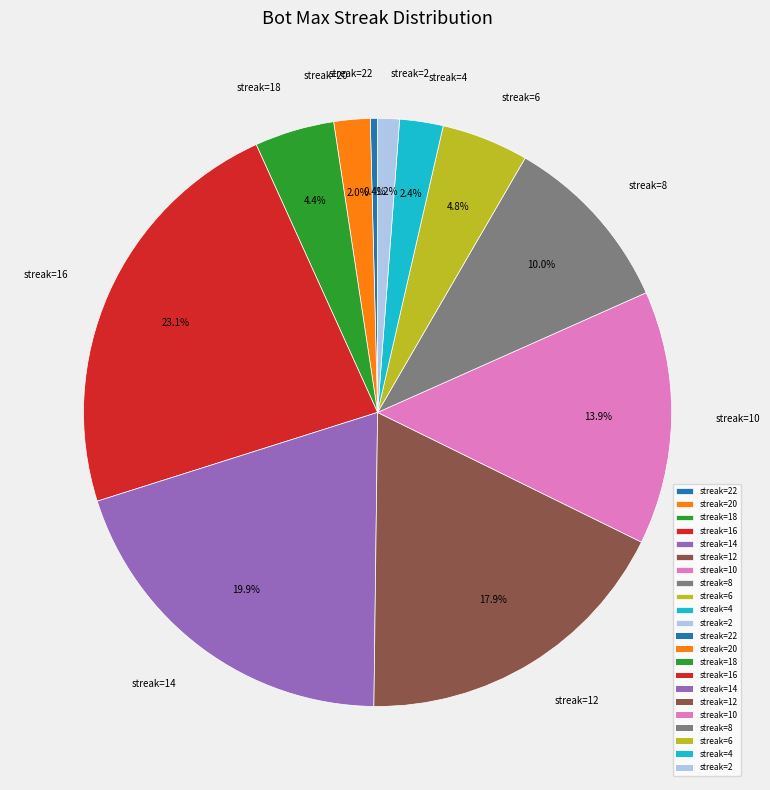

Between streak=10 and streak=6, which is larger?

streak=10